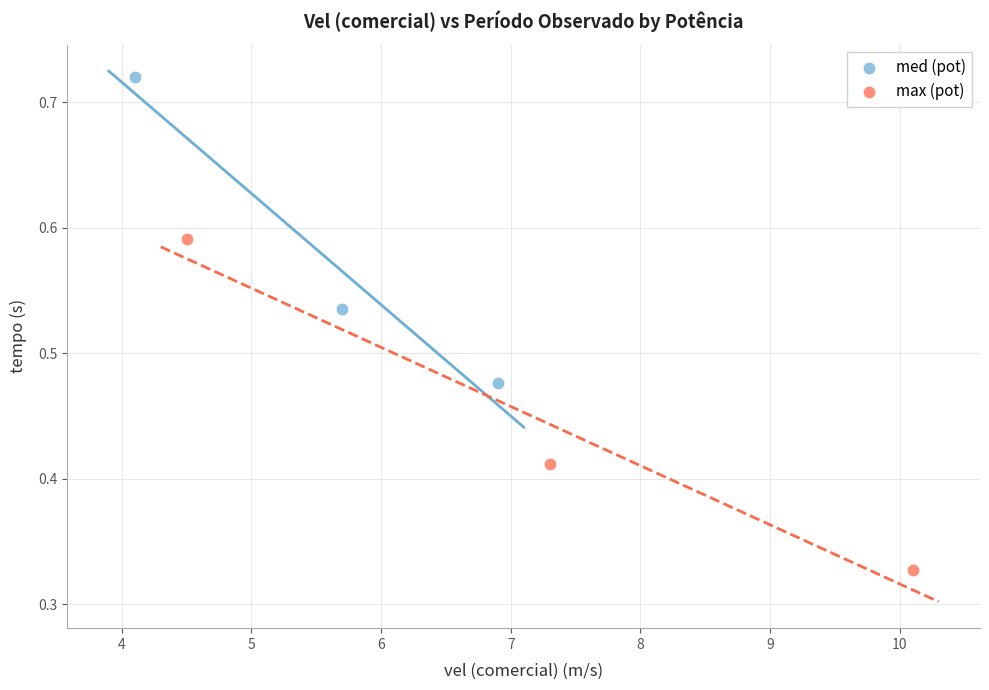

Which series has the widest spread of Y values?

max (pot)